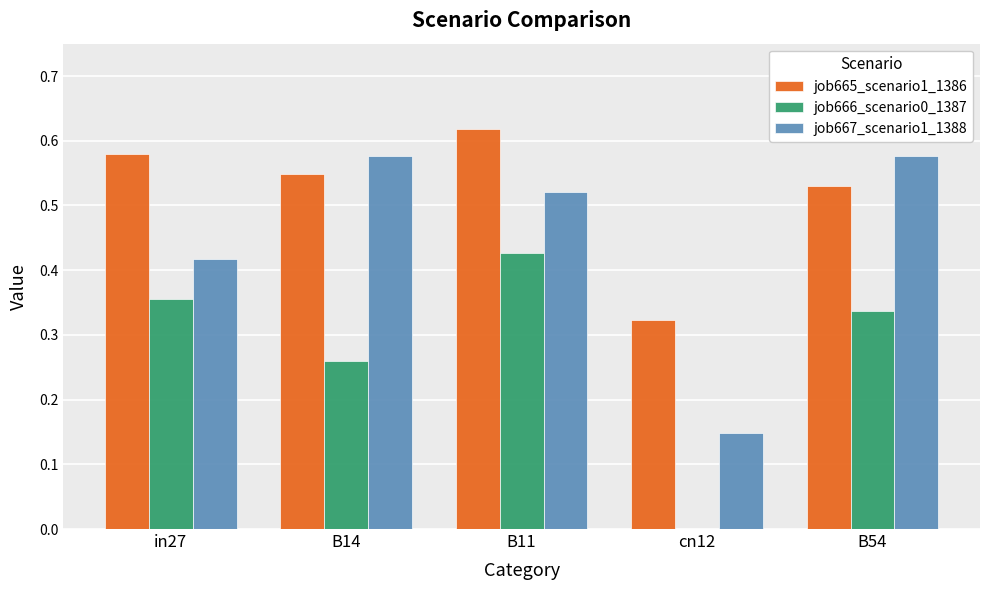

What is the sum of all job666_scenario0_1387 values?

1.4